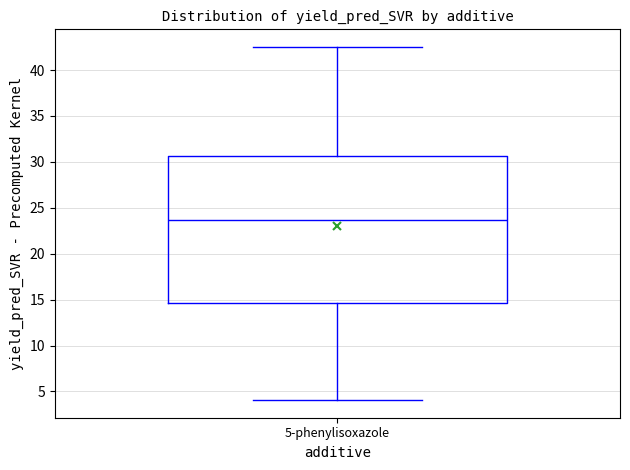

Where does the median line of the box for 5-phenylisoxazole sit on the y-axis? The values are not printed on the chart, so give them approximately, as read against the axis.

23.5